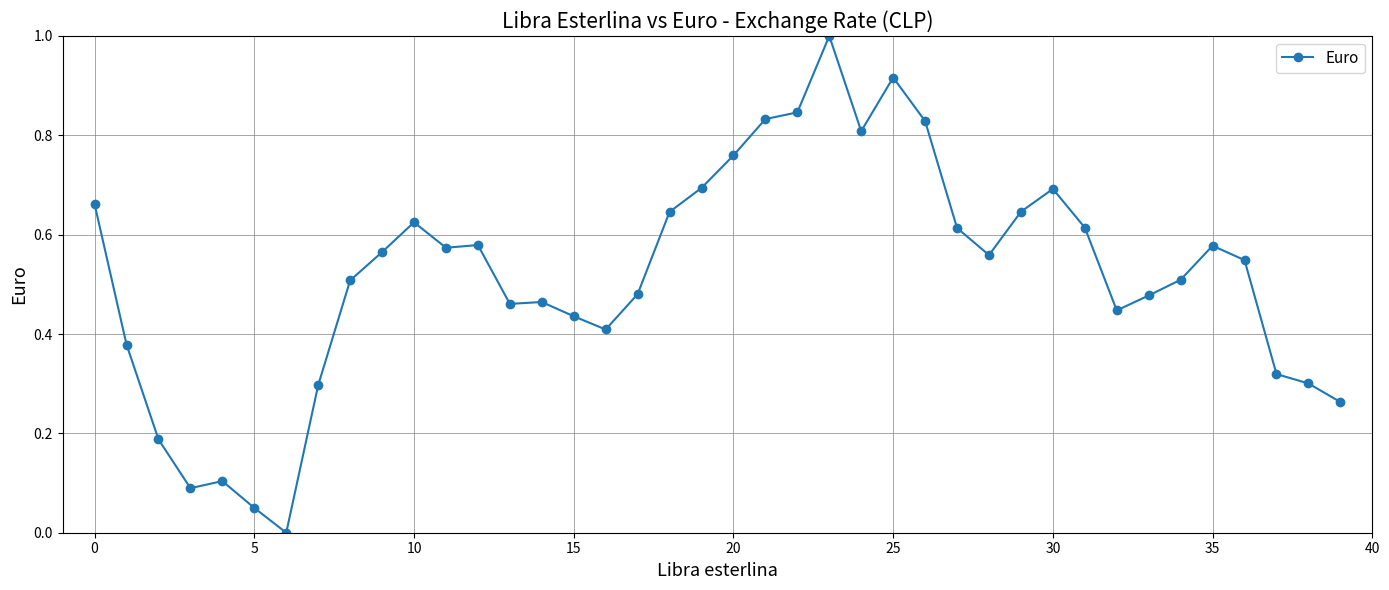

What is the greatest value displayed?

1.0